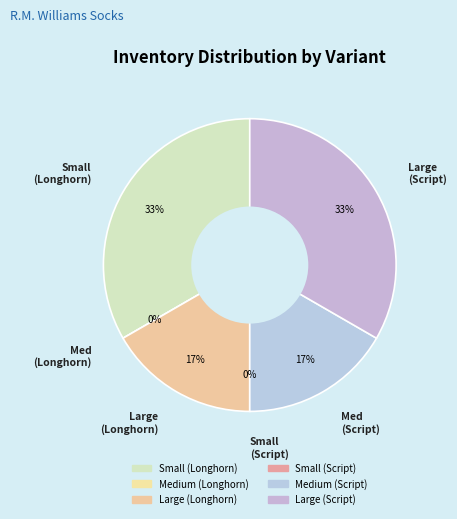

How many segments does this pie chart have?

6